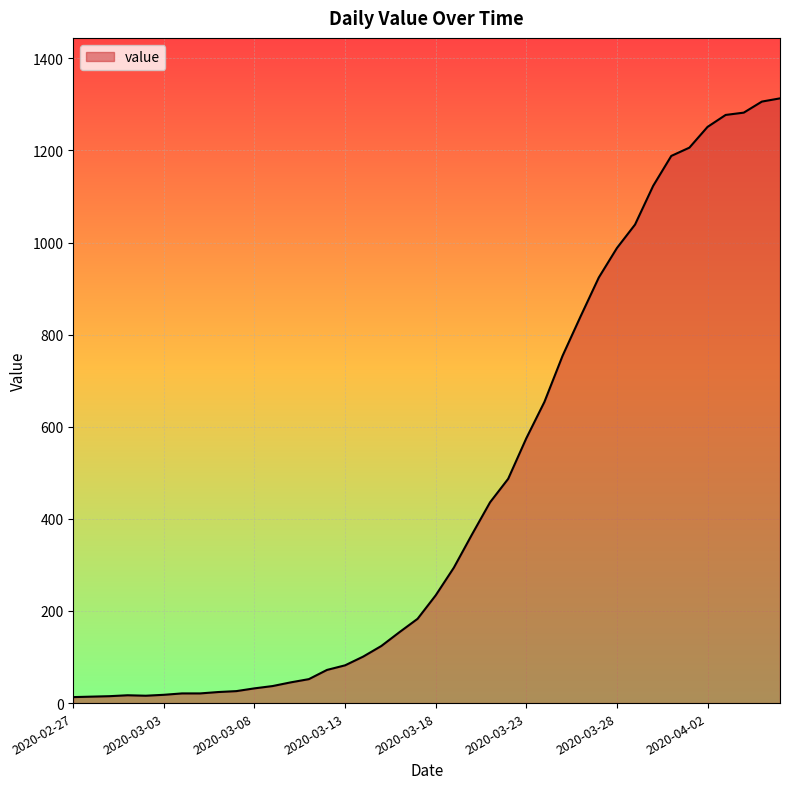

Does the chart have visible grid lines?

Yes